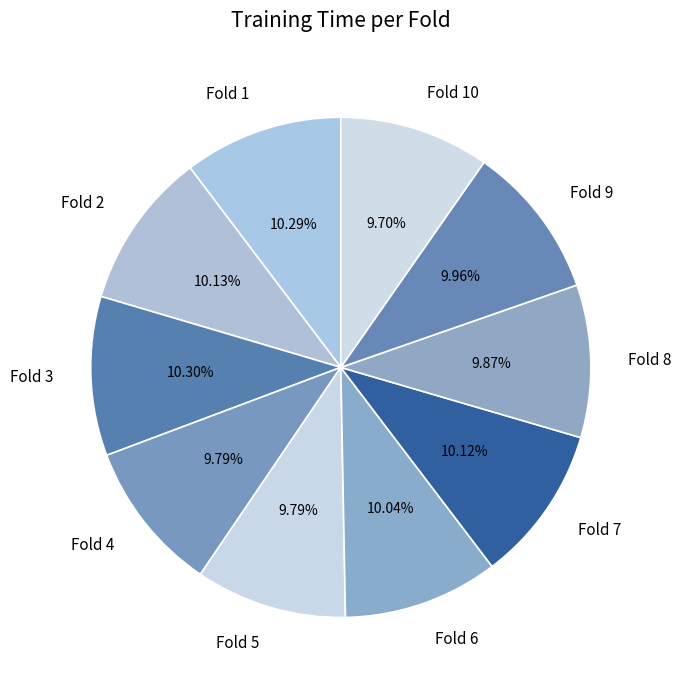

Is the sum of Fold 2 and Fold 5 greater than half?

No